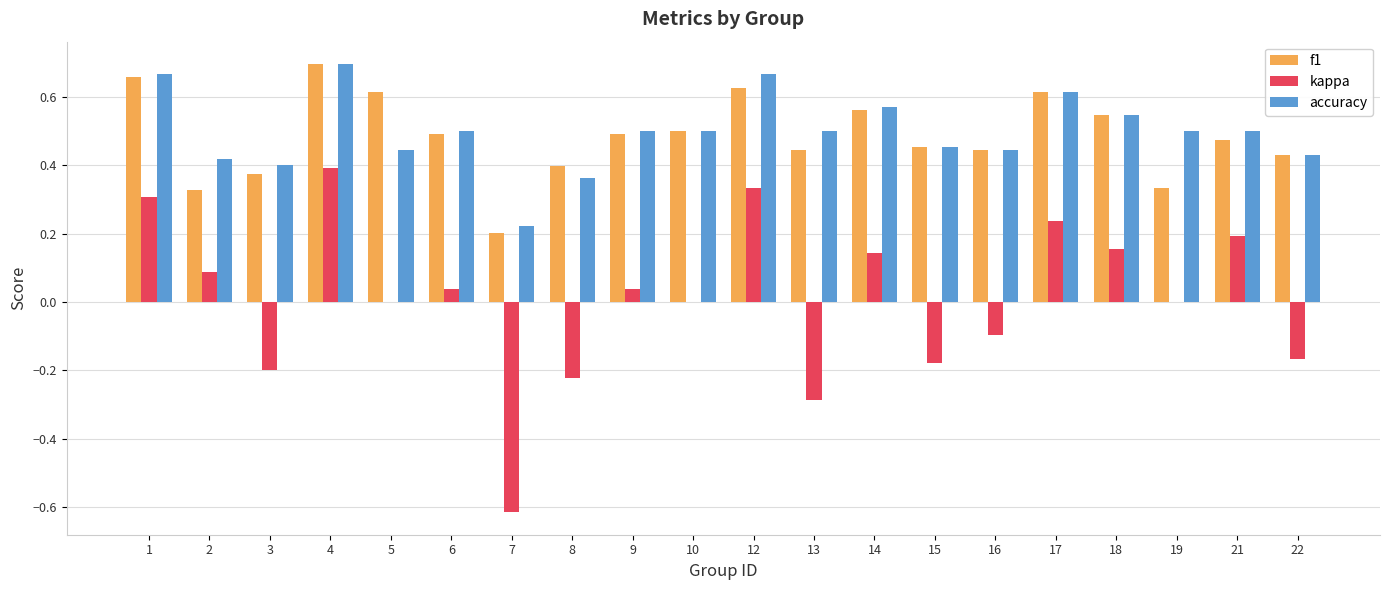

What is the sum of all accuracy values?

9.9